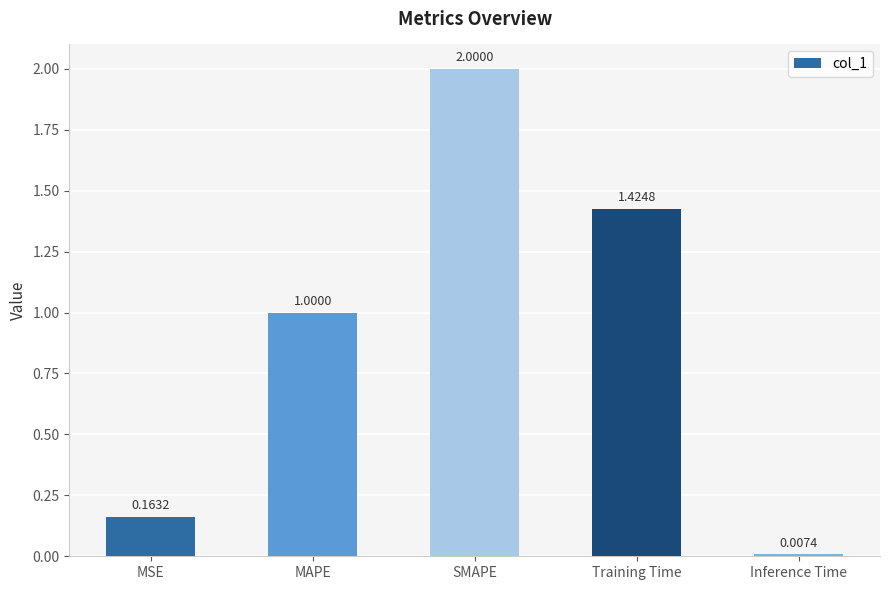

Which has a higher value, Training Time or Inference Time?

Training Time